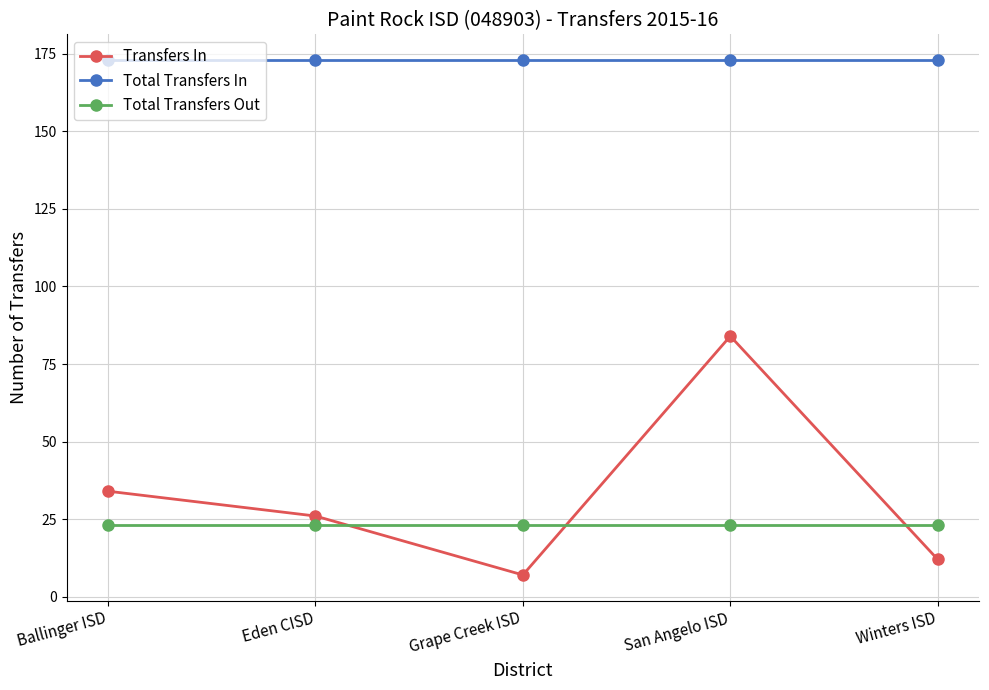

Is it true that Total Transfers In equals 173 at Winters ISD?

True